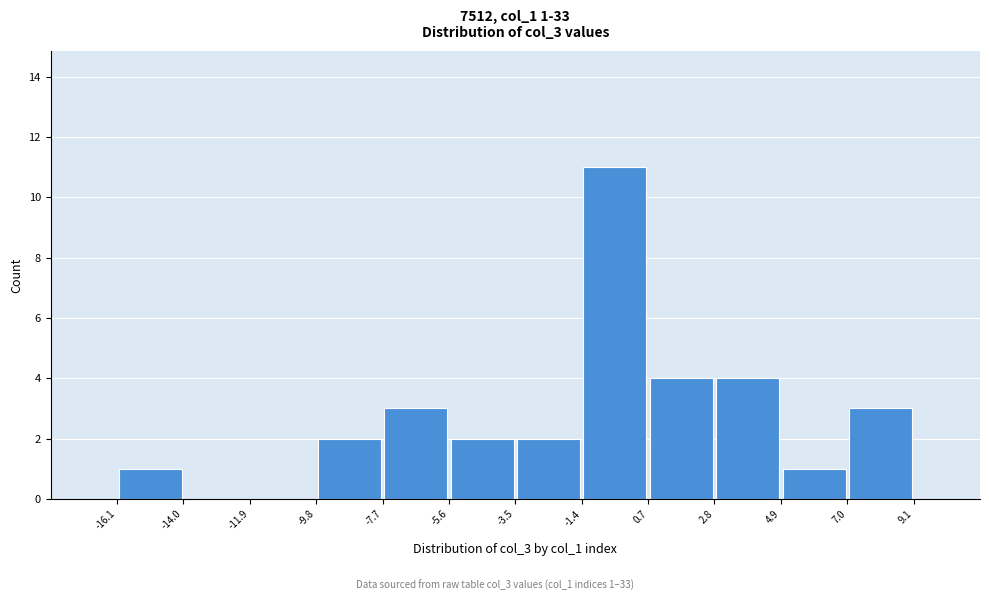

Over which range of the x-axis is the bar tallest?

-1.4 to 0.7